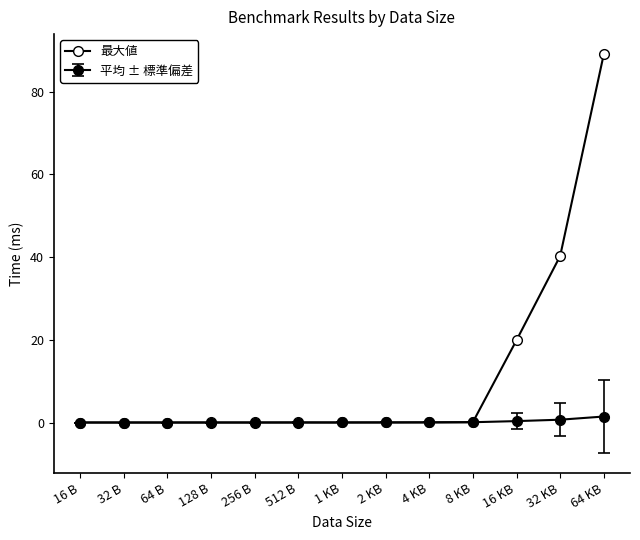

How many lines are shown in the chart?

2